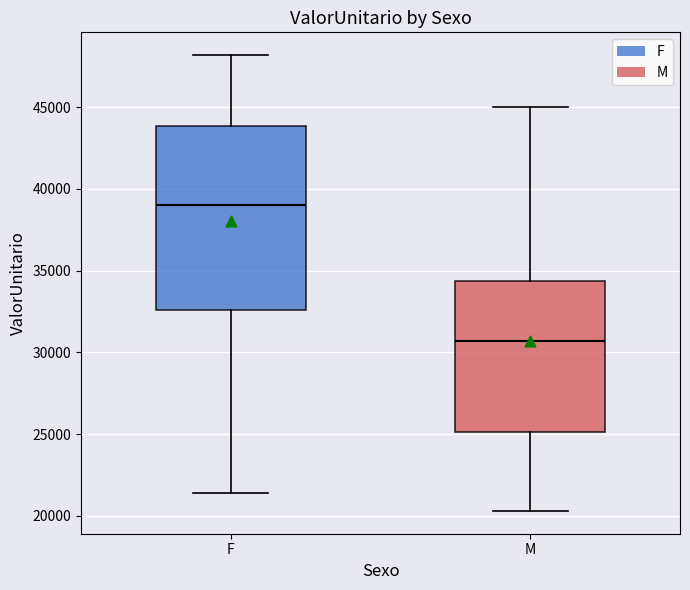

Where does the lower whisker of the box for M end on the y-axis? The values are not printed on the chart, so give them approximately, as read against the axis.

20500